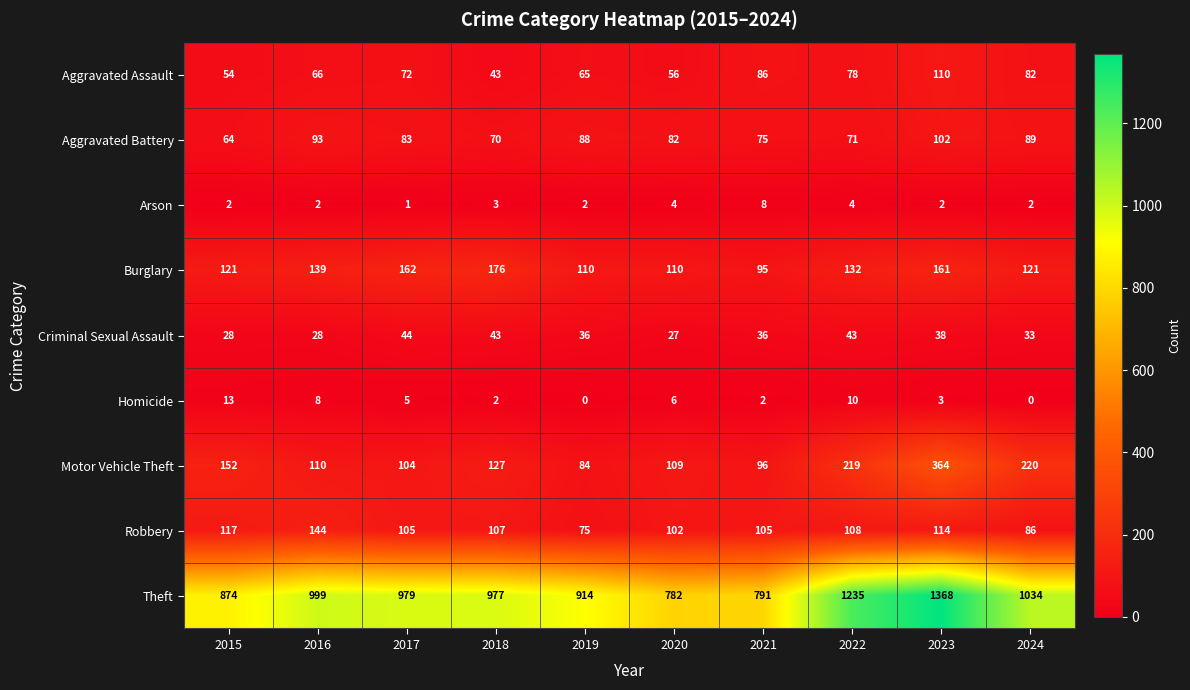

True or false: Motor Vehicle Theft has a value of 109 at 2020.

True